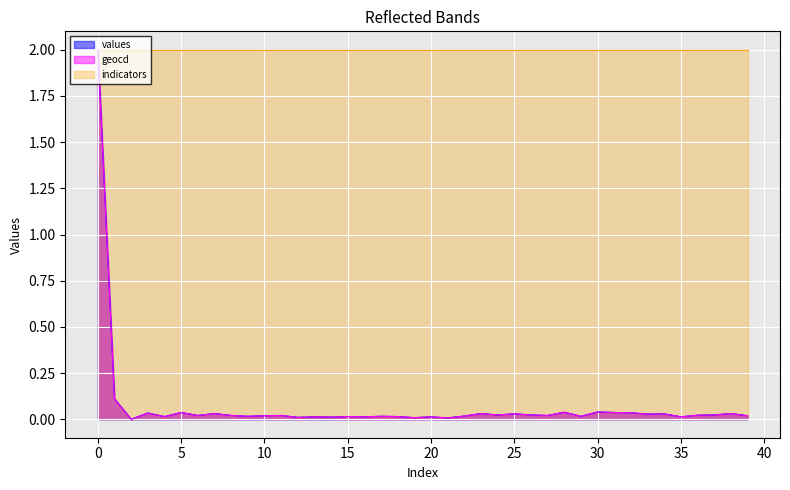

Is the value of values at 27 greater than the value of geocd at 20?

Yes